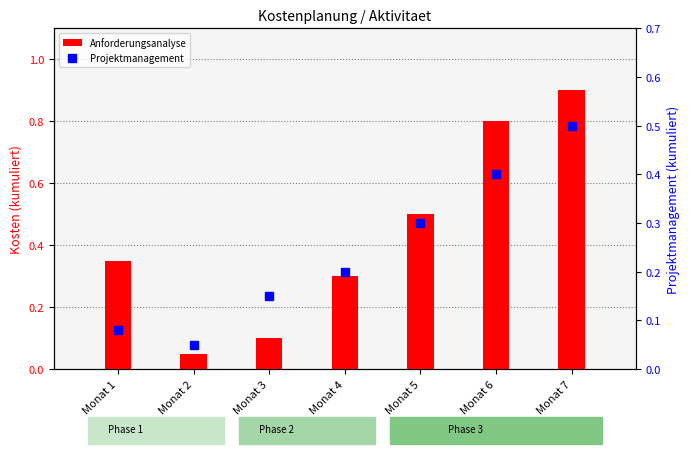

List the series in order of their peak value, lowest first.

Projektmanagement, Anforderungsanalyse